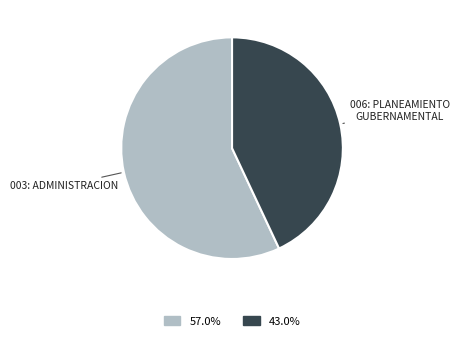

Is there any slice that represents more than half of the pie?

Yes